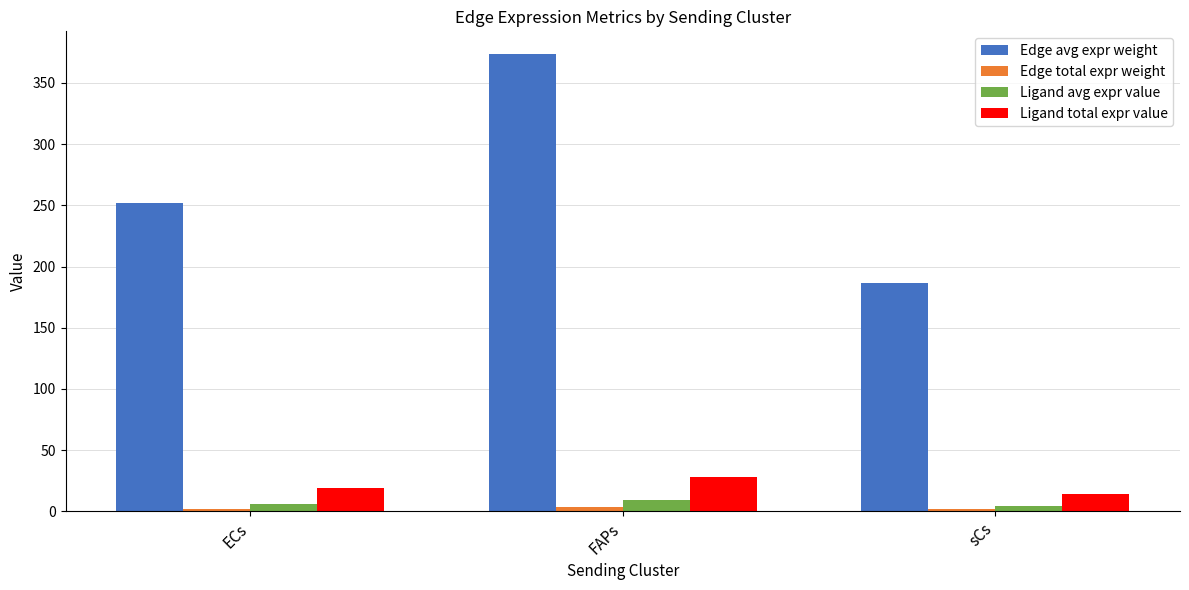

What is the maximum value shown in the chart?

373.5